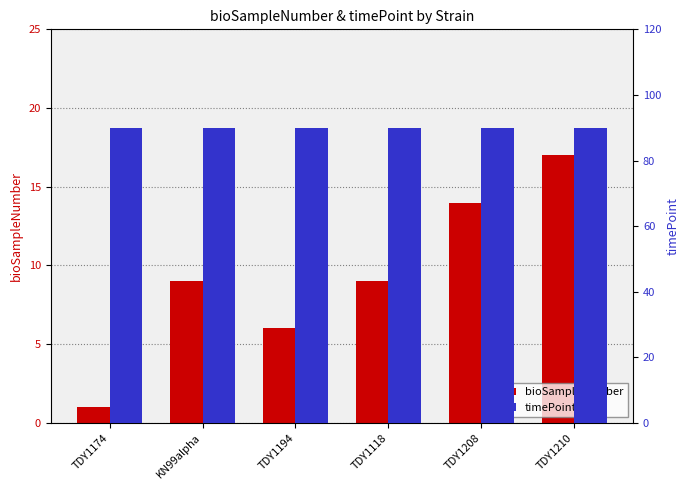

List the series in order of their overall mean, highest first.

timePoint, bioSampleNumber